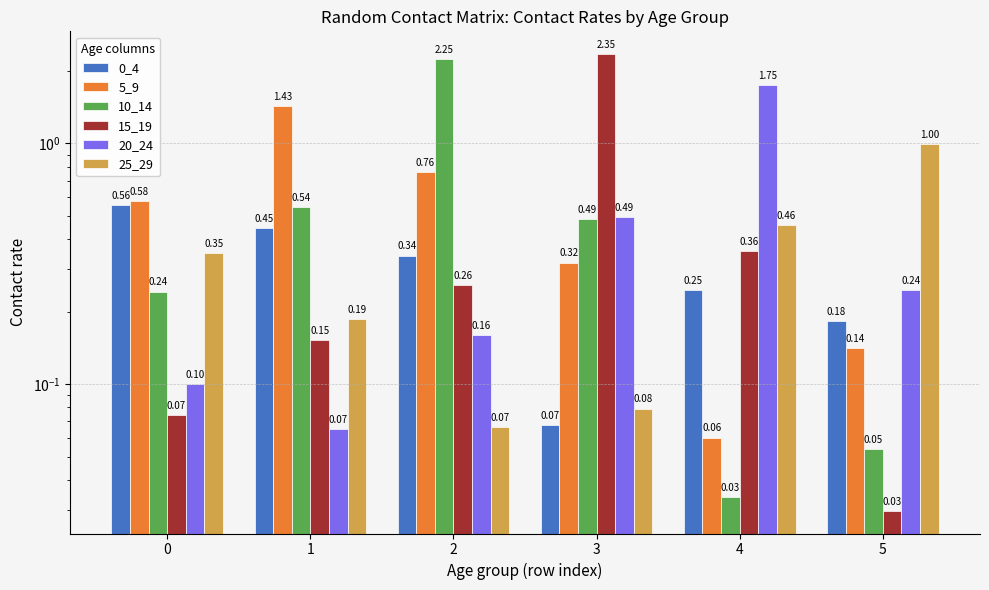

What value does the 5_9 series have at 4?

0.1